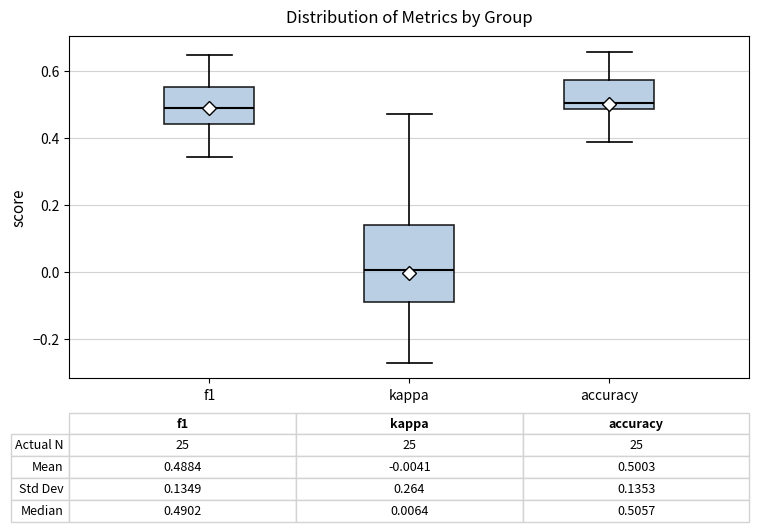

Comparing the boxes themselves (not the whiskers), which one is the tallest?

kappa